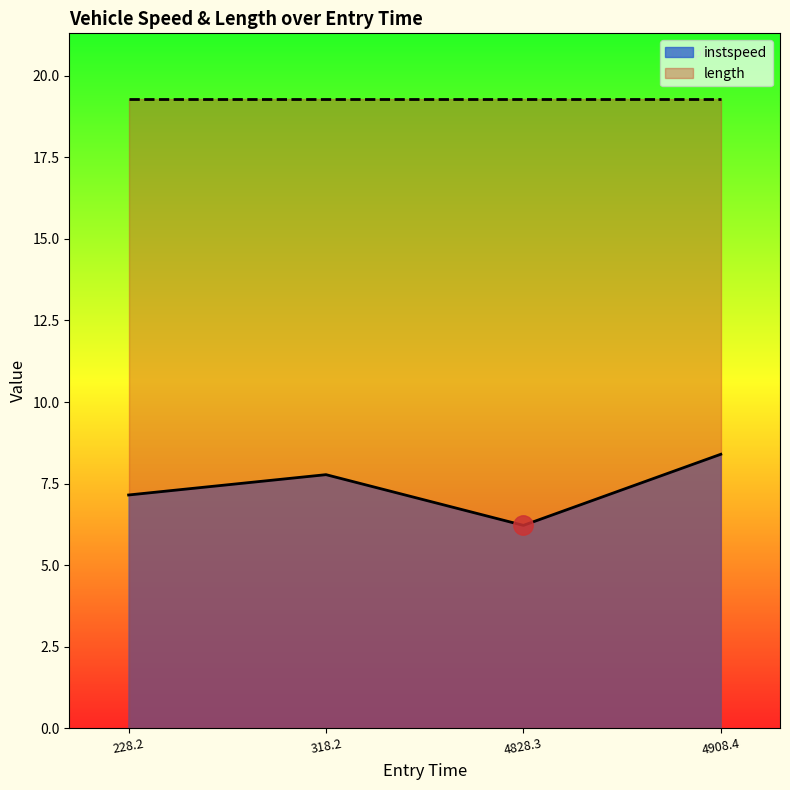

True or false: length has more than 2 points higher than both neighbors.

False